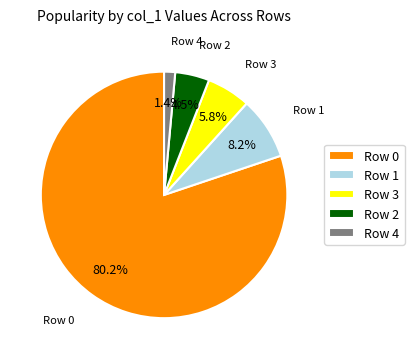

Combined, do Row 3 and Row 4 account for over 50%?

No